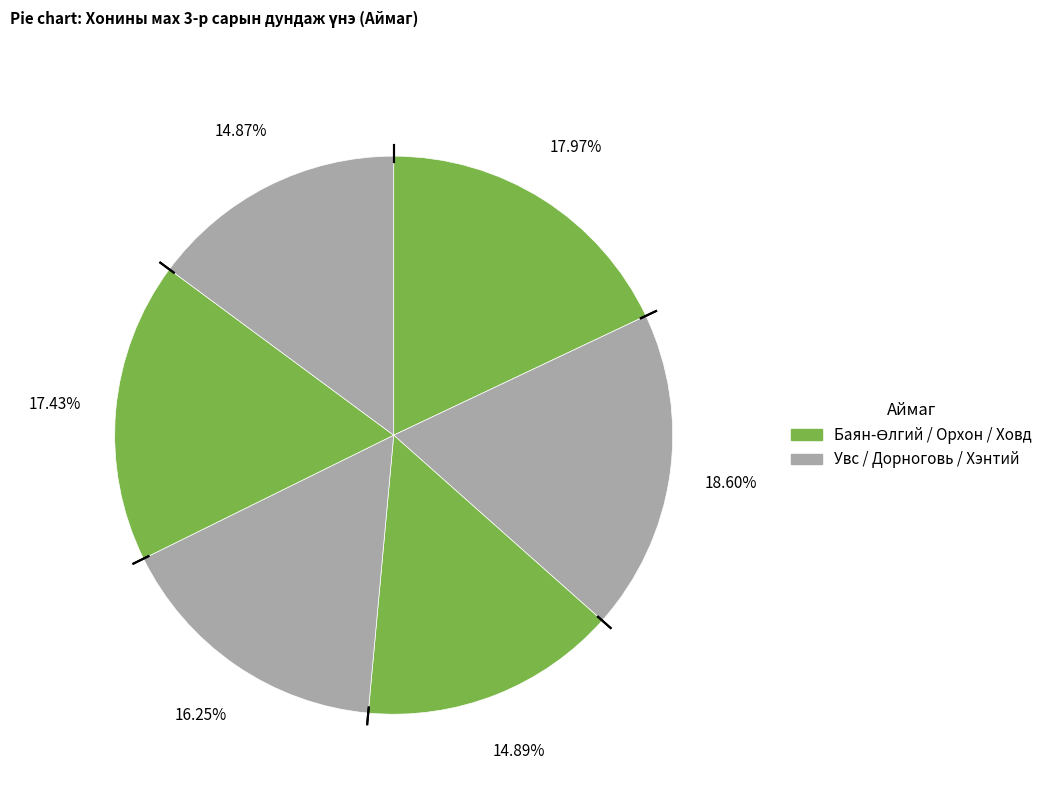

How many segments does this pie chart have?

6